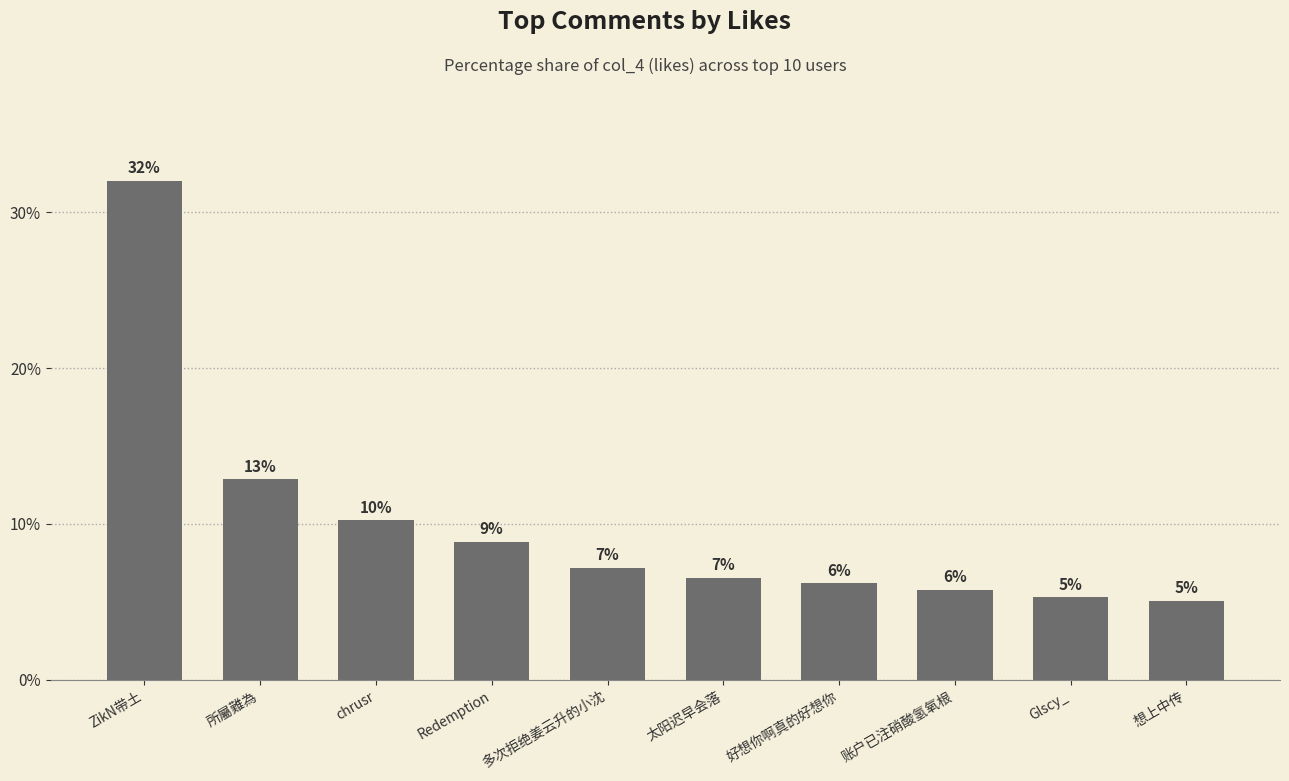

List the labels in order of value, smallest first.

想上中传, Glscy_, 账户已注硝酸氢氧根, 好想你啊真的好想你, 太阳迟早会落, 多次拒绝姜云升的小沈, Redemption, chrusr, 所屬難為, ZikN带土